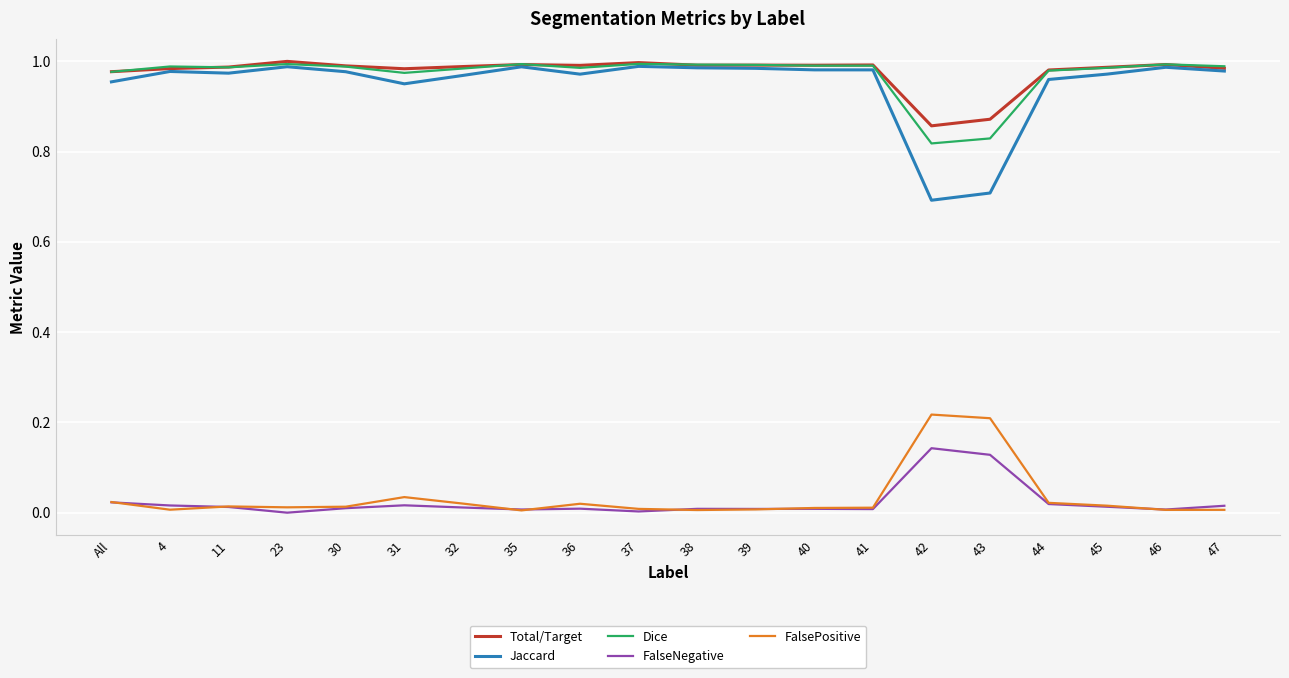

True or false: Jaccard and FalseNegative intersect in this chart.

False